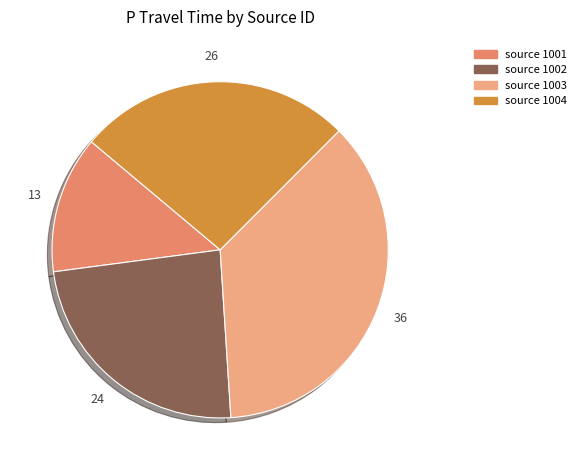

Count the number of slices in the pie.

4